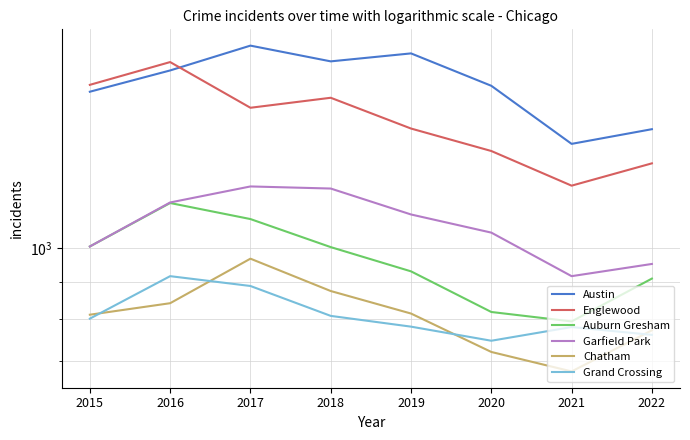

Where is the first local maximum for Austin?

2017